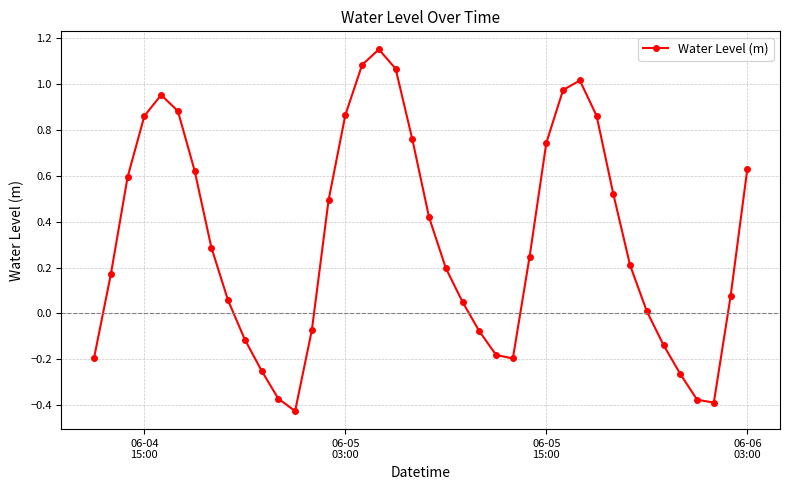

What is the average value?

0.3